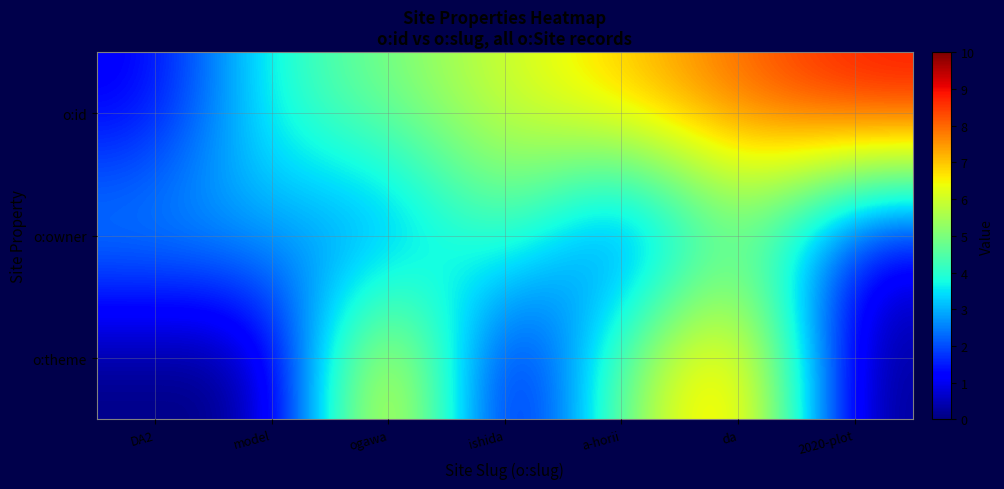

Which series has the largest total across all categories?

o:id